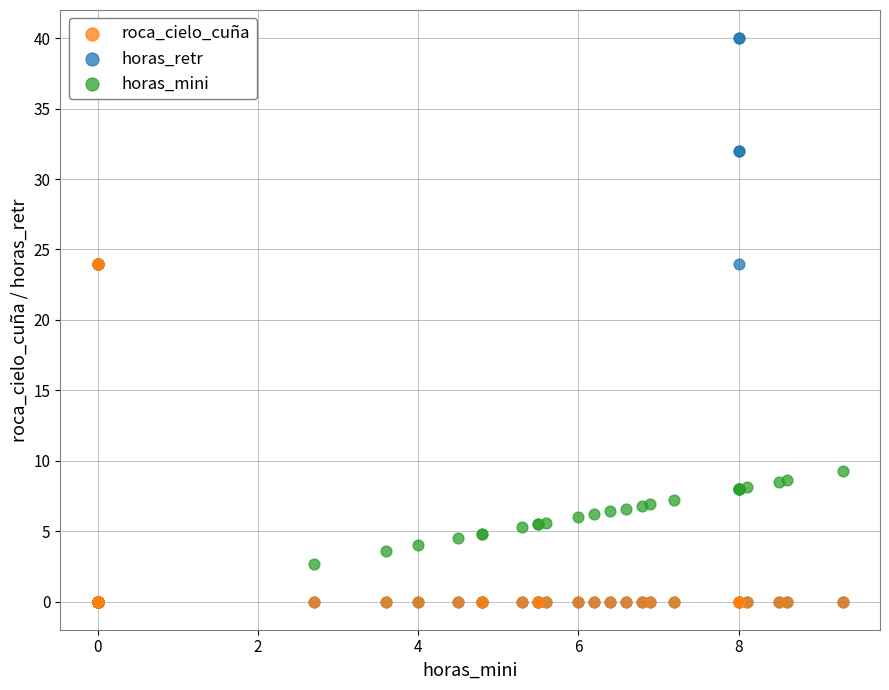

Which series contains the highest Y value?

horas_retr